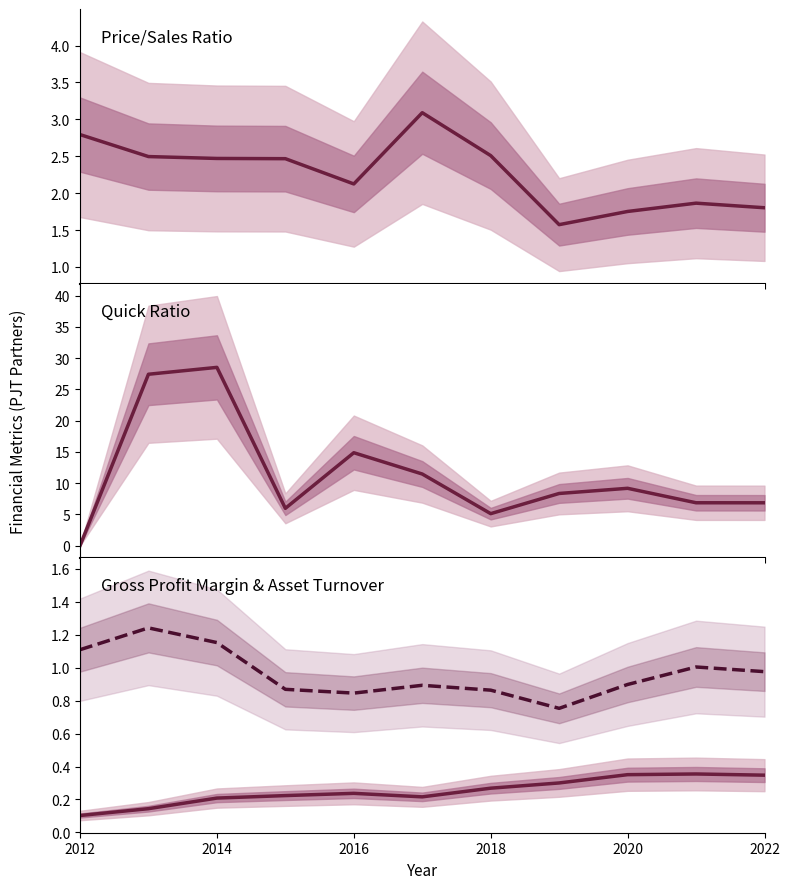

True or false: grossProfitMargin and priceToSalesRatio intersect in this chart.

False